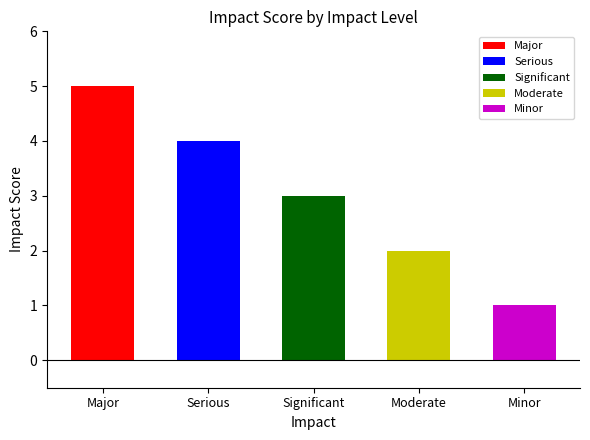

What is the average value?

3